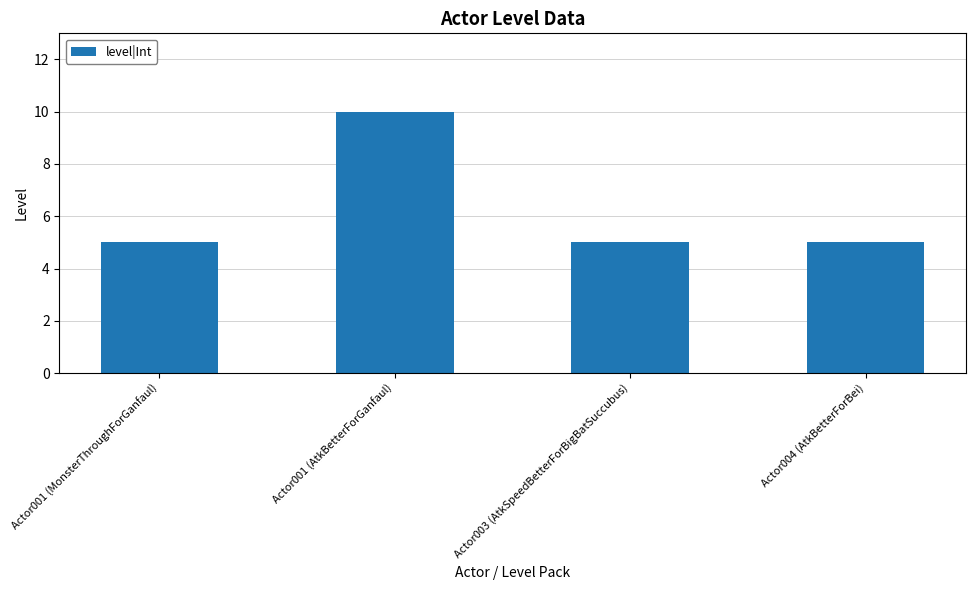

What position from the left is Actor001 (AtkBetterForGanfaul)?

2